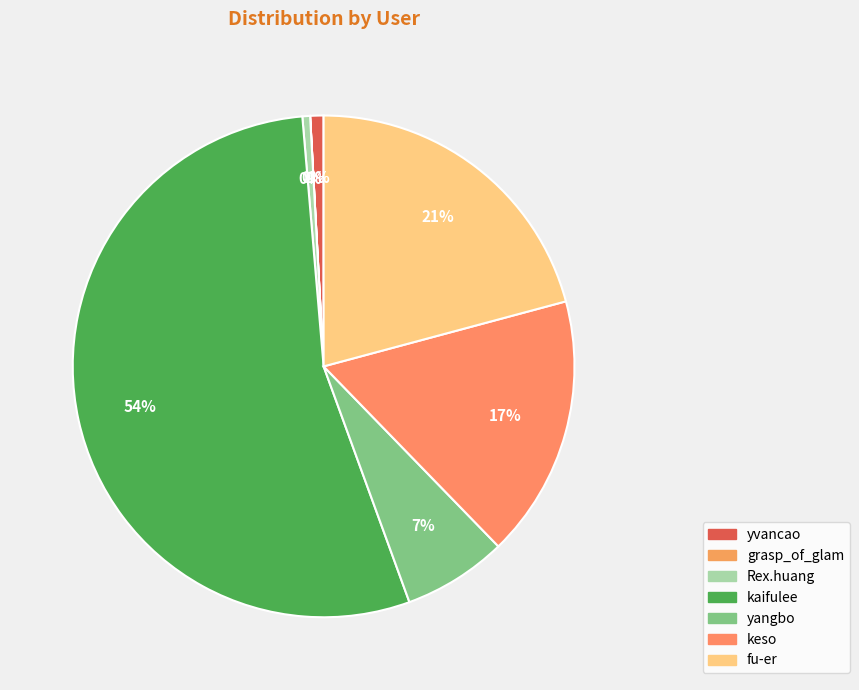

Rank the categories by value from lowest to highest.

grasp_of_glam, Rex.huang, yvancao, yangbo, keso, fu-er, kaifulee